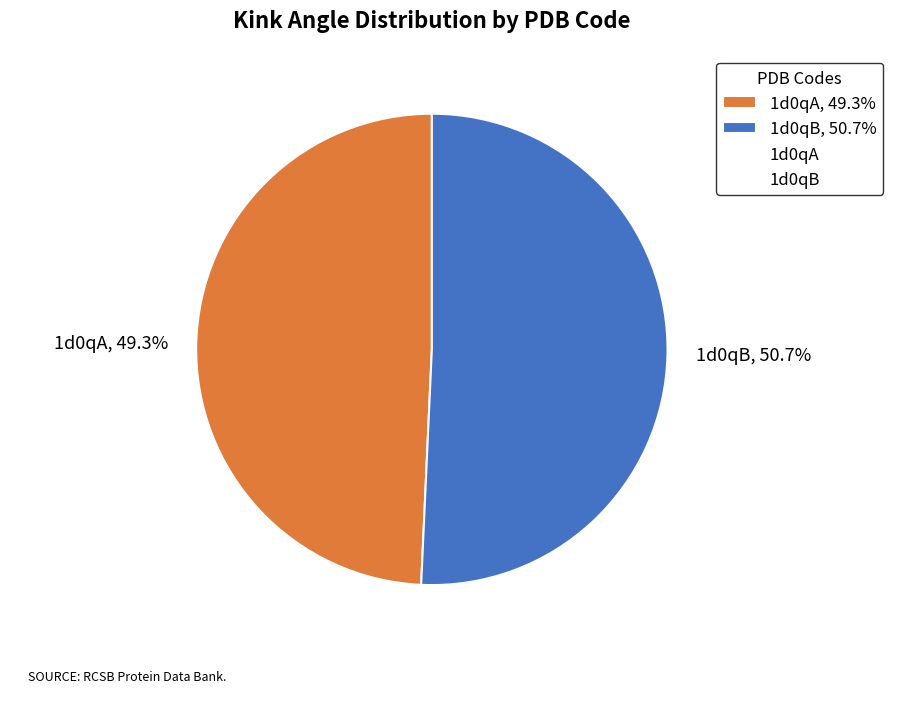

Between 1d0qB and 1d0qA, which is larger?

1d0qB